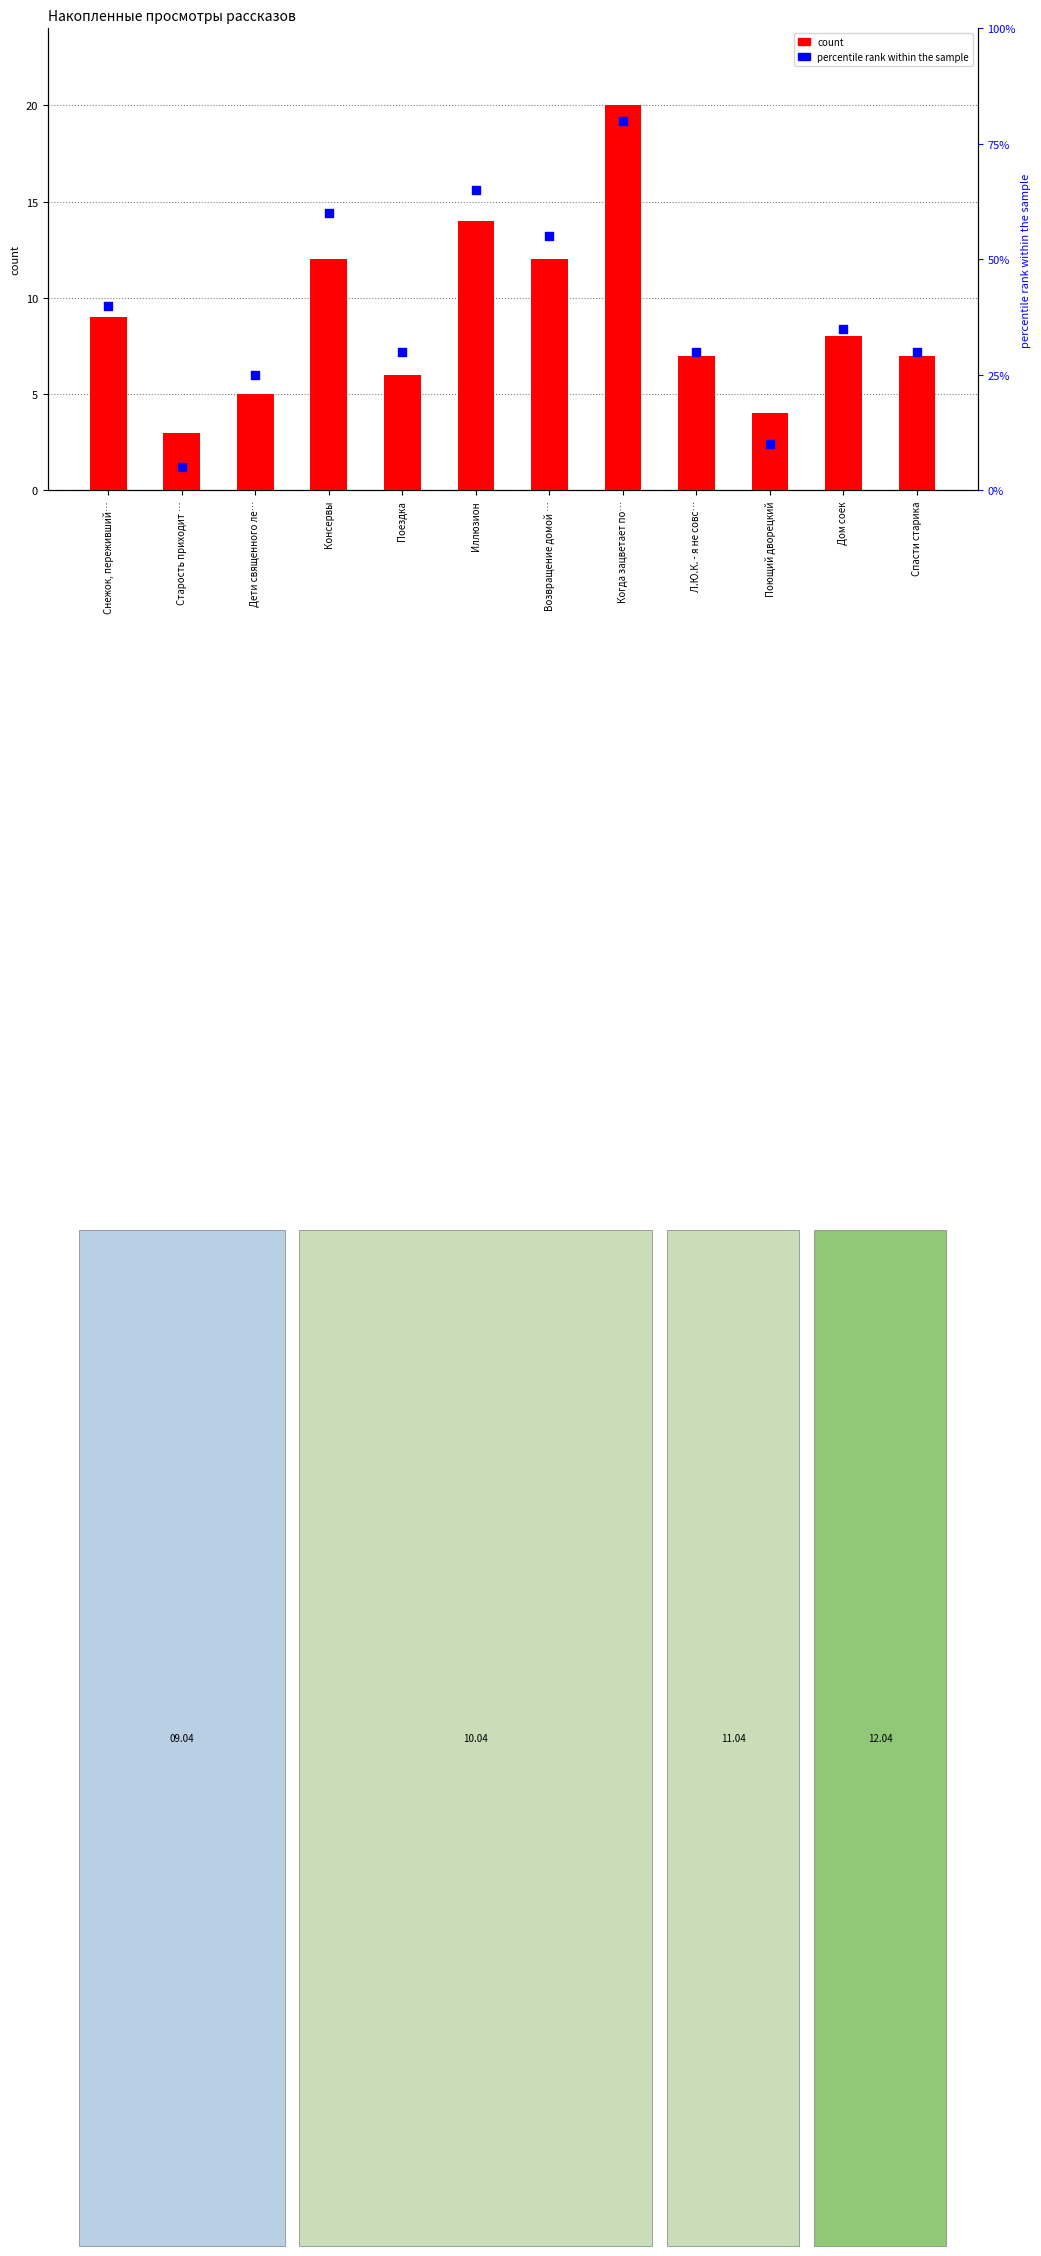

Which series contains the lowest Y value?

count